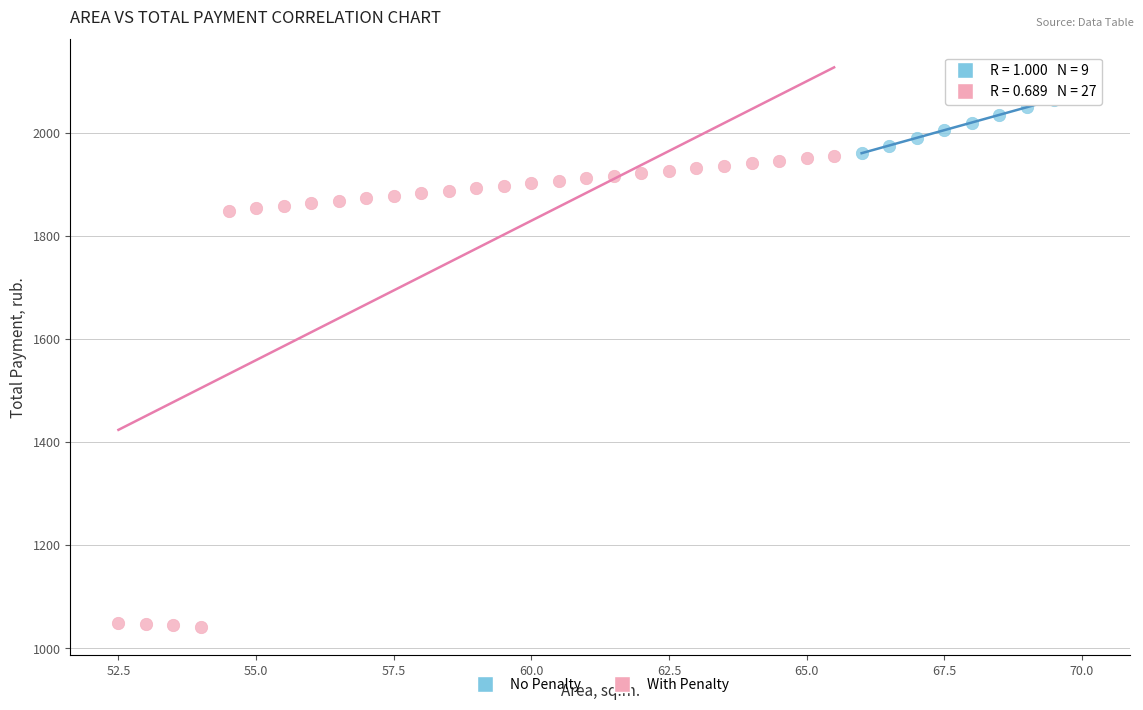

Which series contains the lowest Y value?

With Penalty